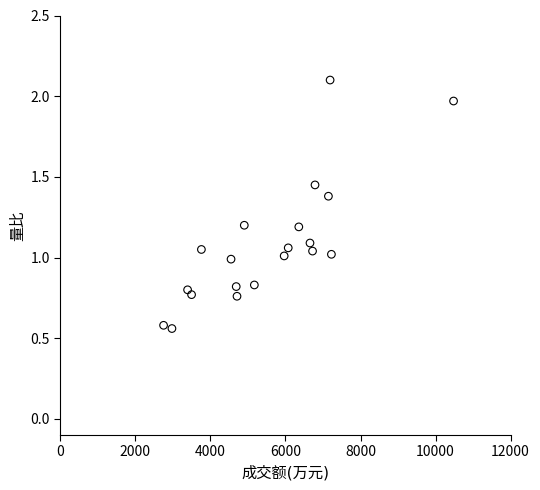

What is the range of Y values (max minus min)?

1.5